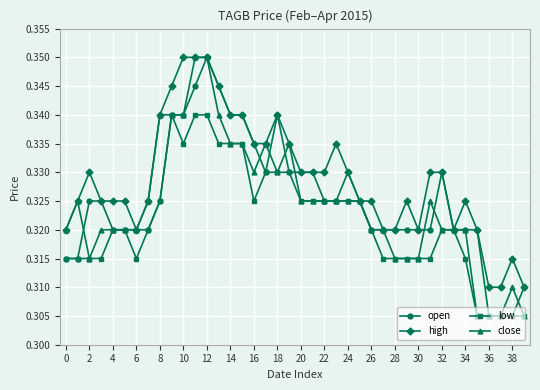

What is the sum of all low values?

12.9